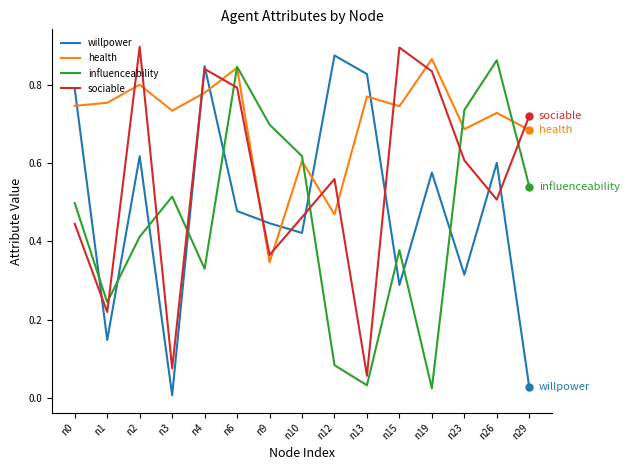

Rank the series at n10 from lowest to highest value.

willpower, sociable, health, influenceability